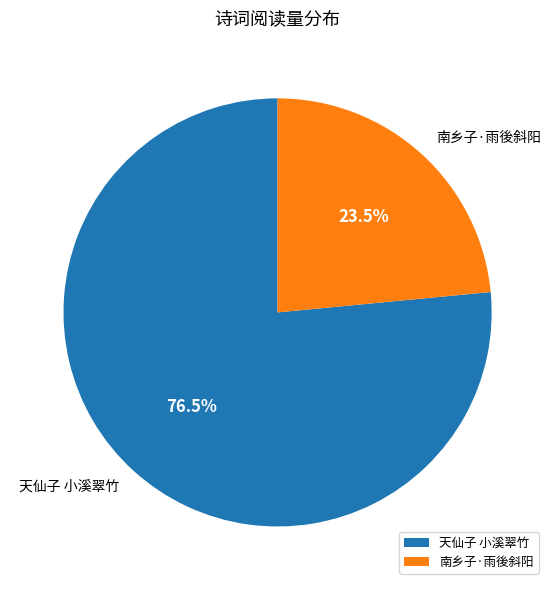

Rank the categories by value from lowest to highest.

南乡子·雨後斜阳, 天仙子 小溪翠竹